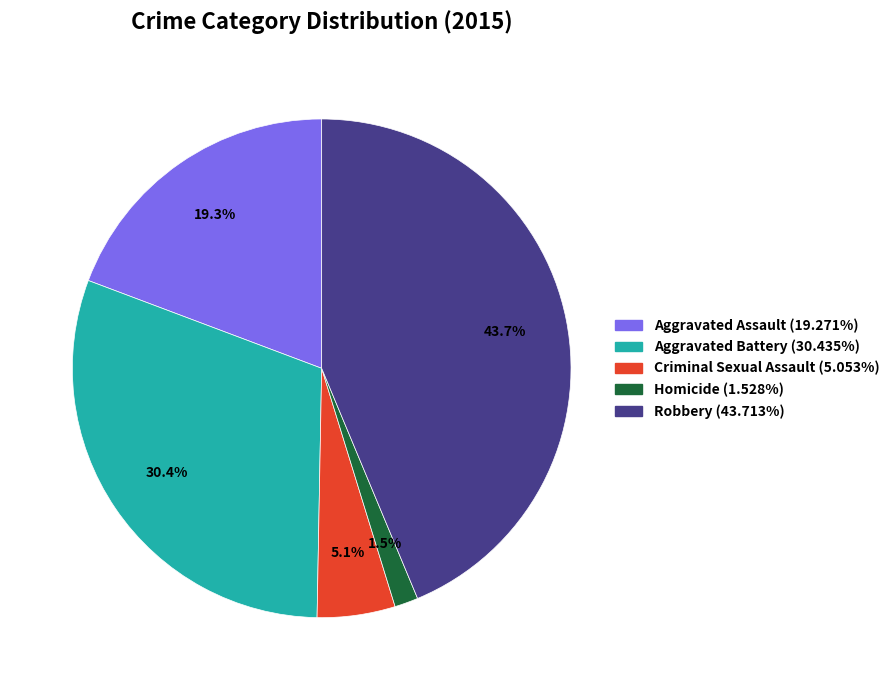

How many segments does this pie chart have?

5